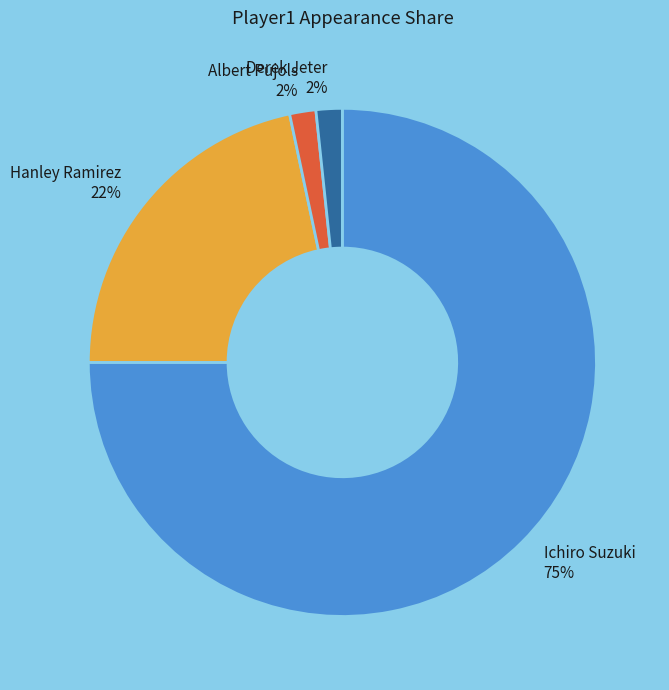

What percentage is the Albert Pujols slice, to the nearest percent?

2%